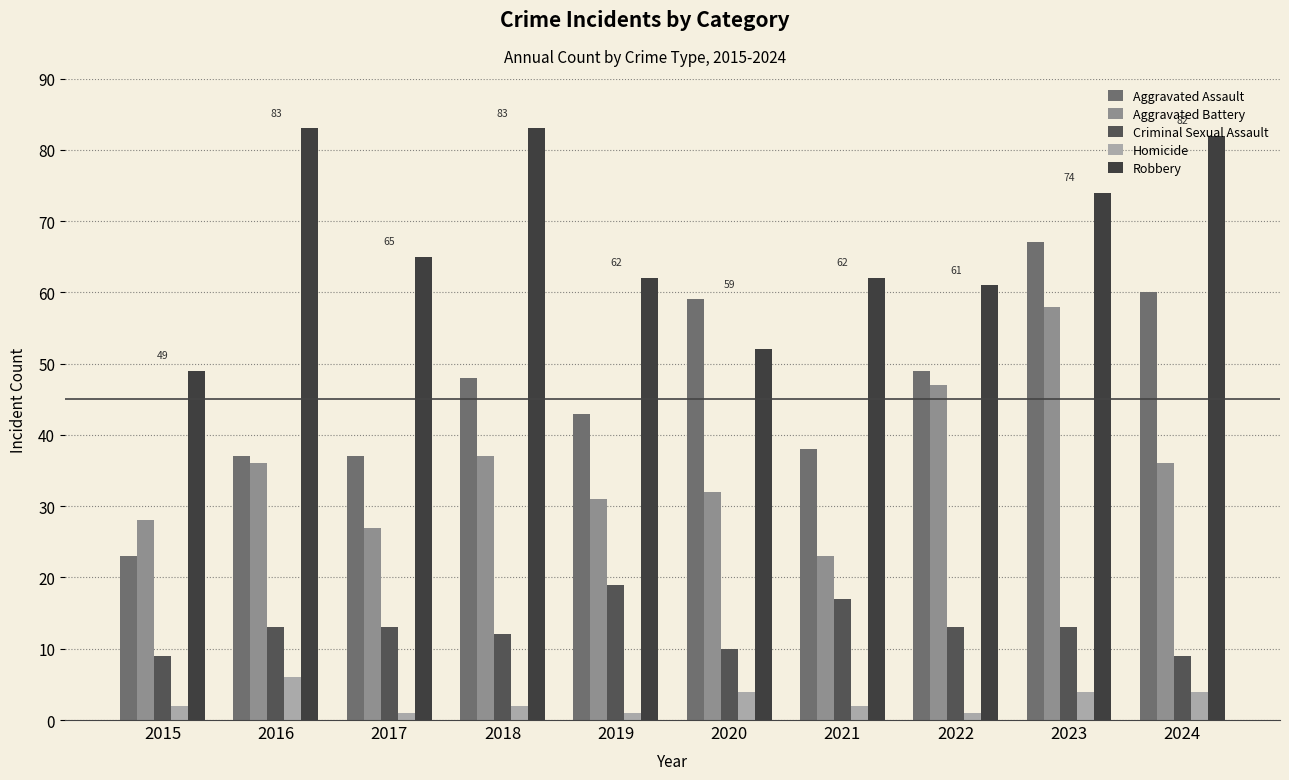

List the series in order of their overall mean, highest first.

Robbery, Aggravated Assault, Aggravated Battery, Criminal Sexual Assault, Homicide